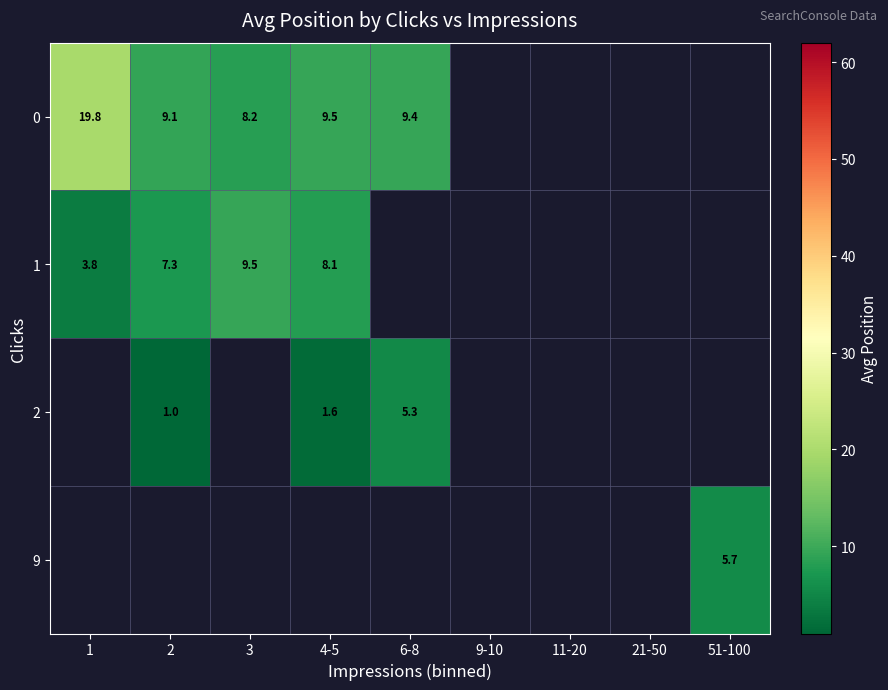

True or false: 1 has a value of 8.1 at 4-5.

True